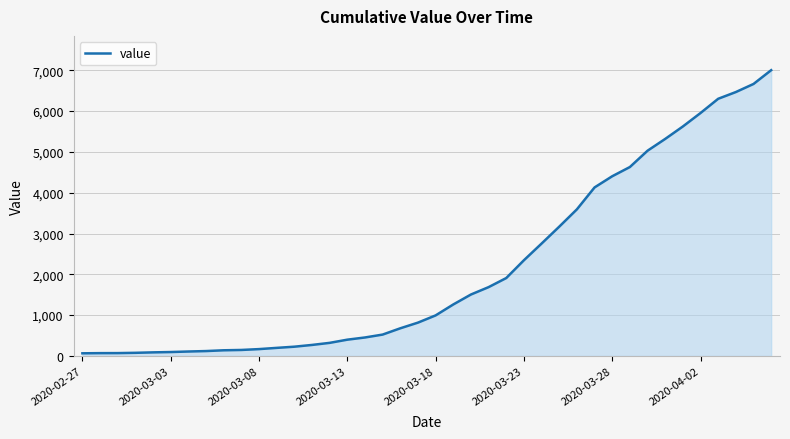

How many lines are shown in the chart?

1